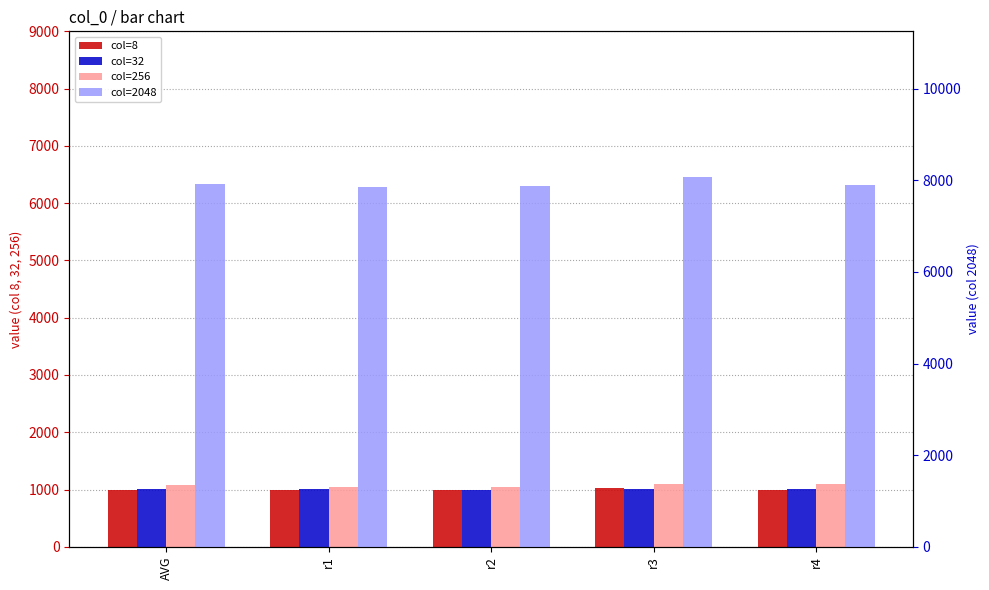

Between AVG and r2, which is larger?

AVG